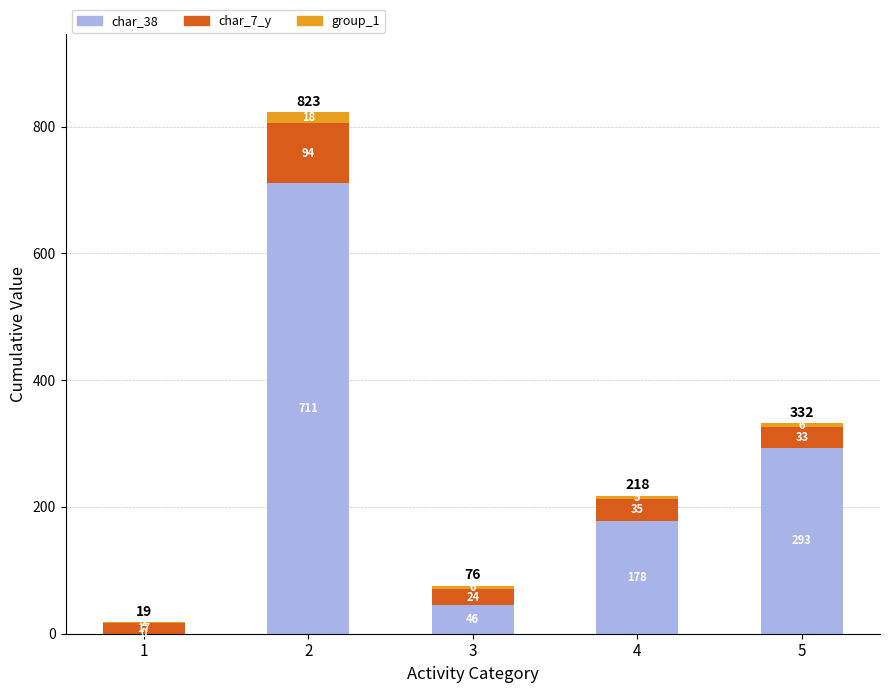

What is the total value across all series at 1?

19